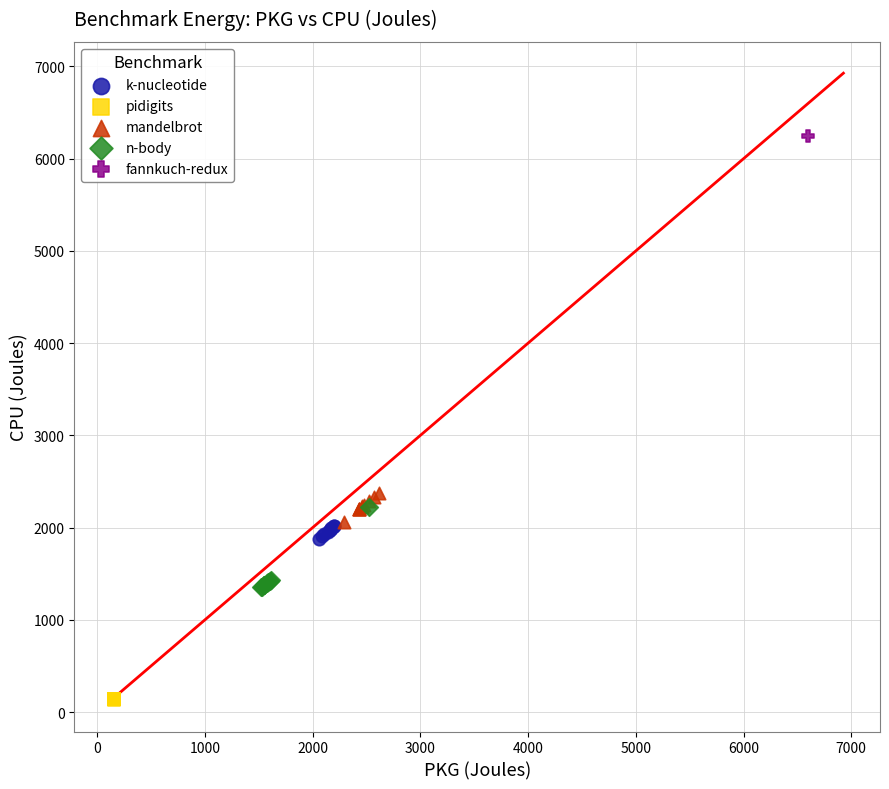

Which series contains the highest Y value?

fannkuch-redux